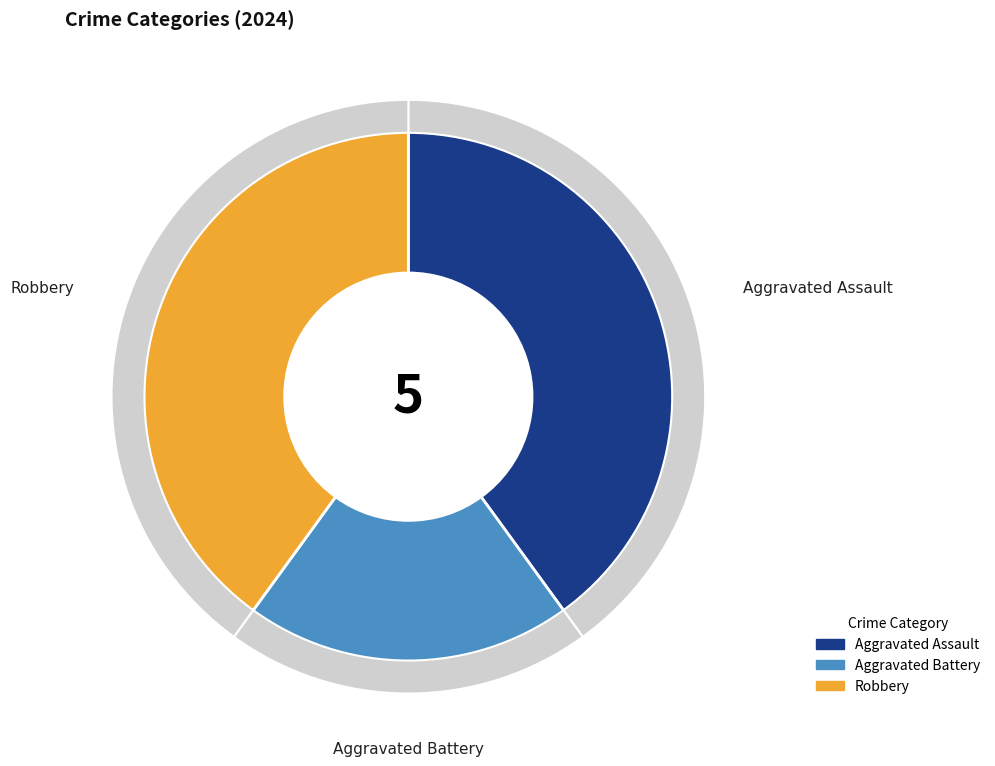

Is the sum of Aggravated Battery and Aggravated Assault greater than half?

Yes